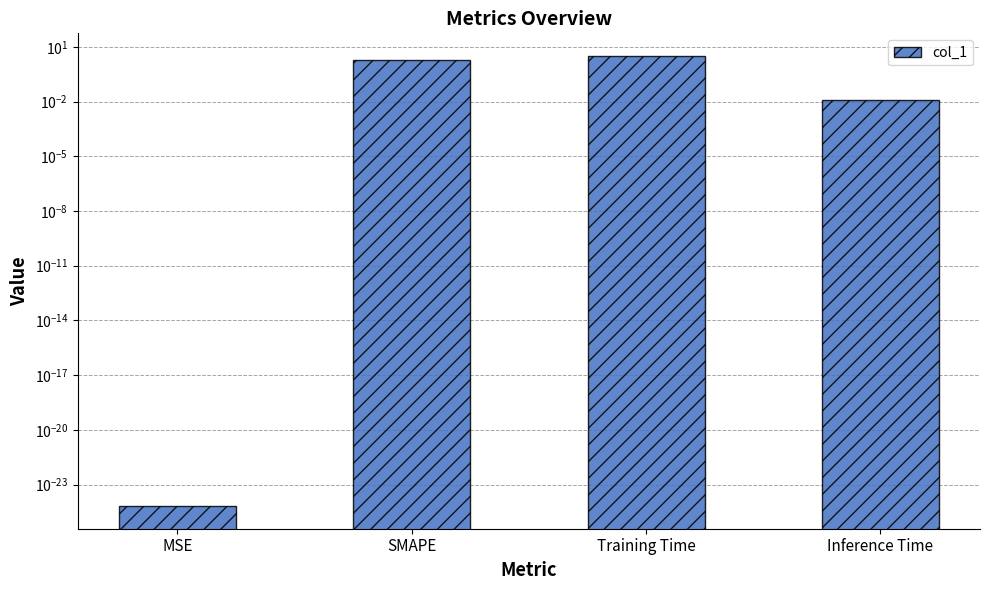

What is the average value?

1.3